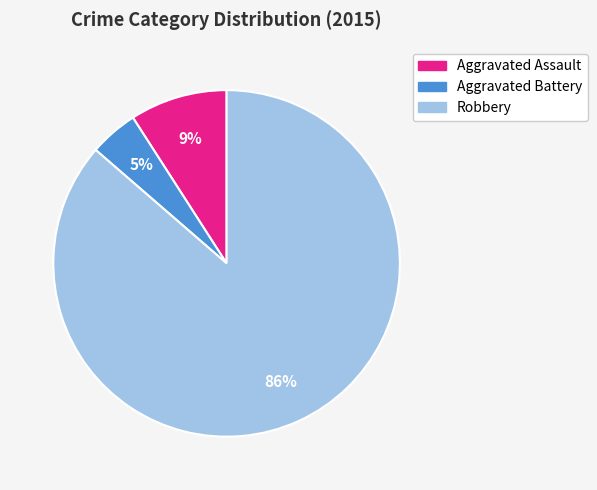

Which slice is the largest?

Robbery